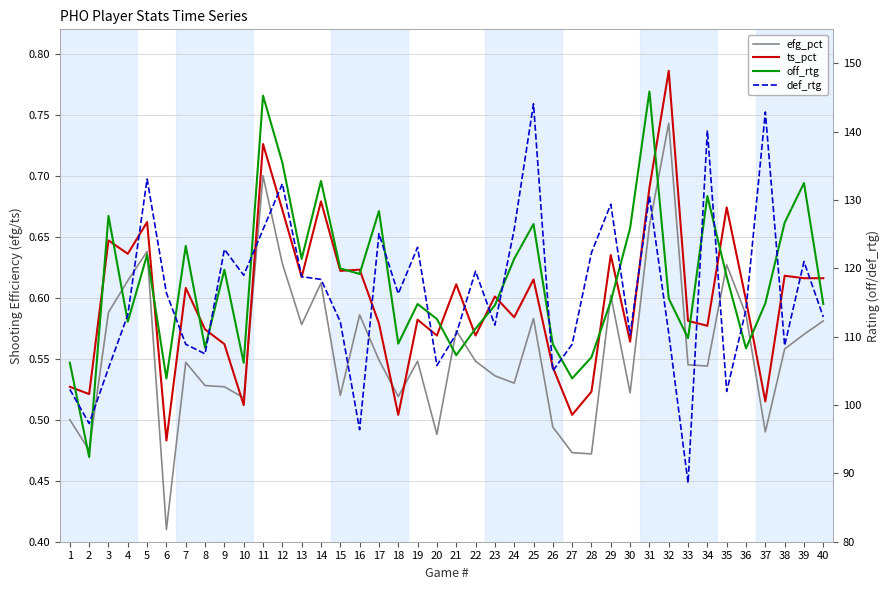

What is the difference between the maximum and minimum values in the efg_pct series?

0.3